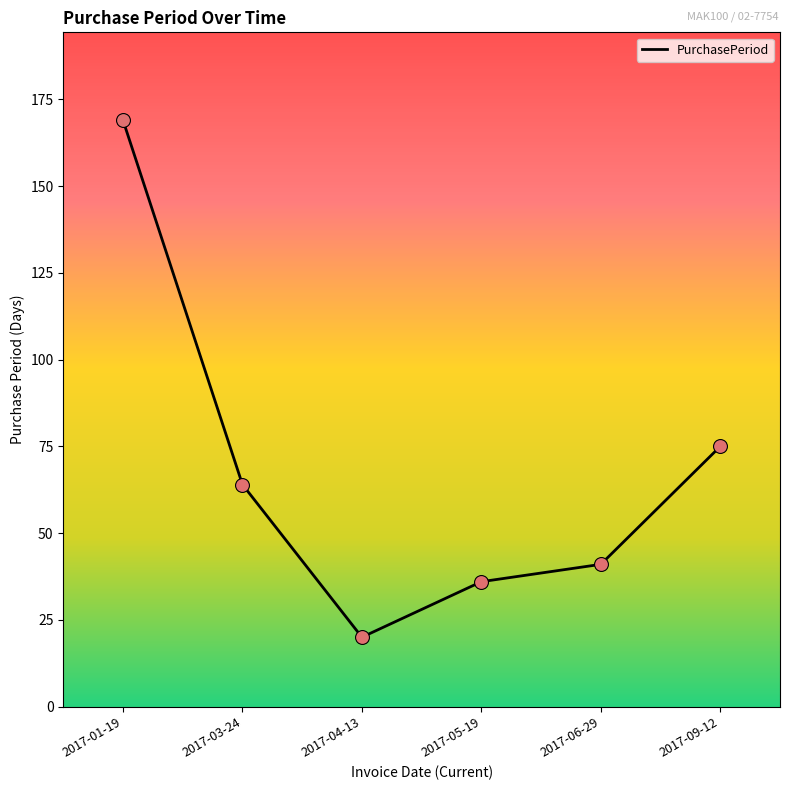

Between 2017-06-29 and 2017-05-19, which is larger?

2017-06-29